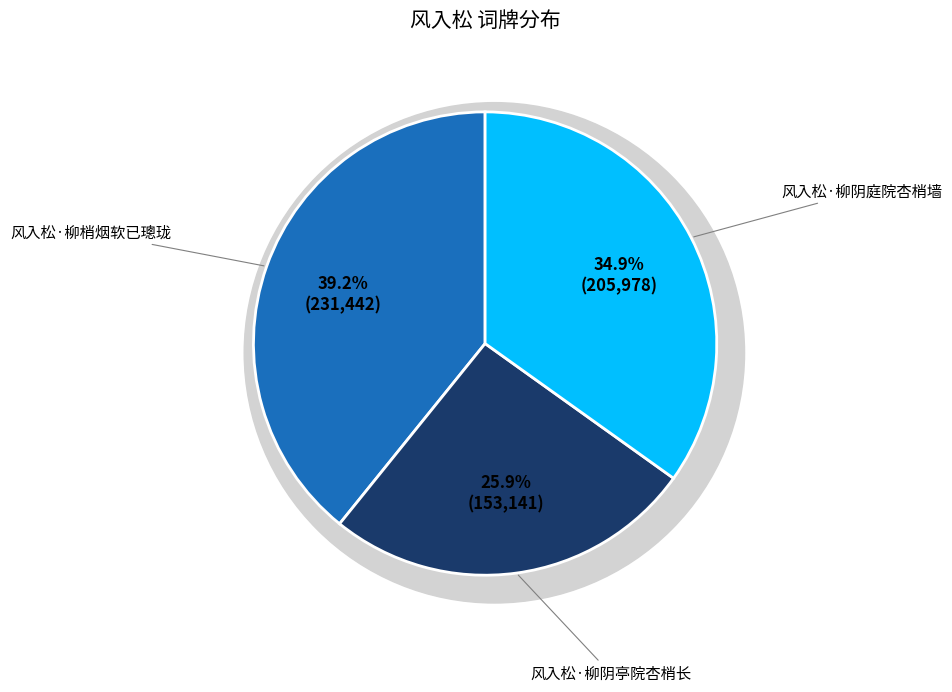

What is the change in value from 风入松·柳梢烟软已璁珑 to 风入松·柳阴庭院杏梢墙?

-25464